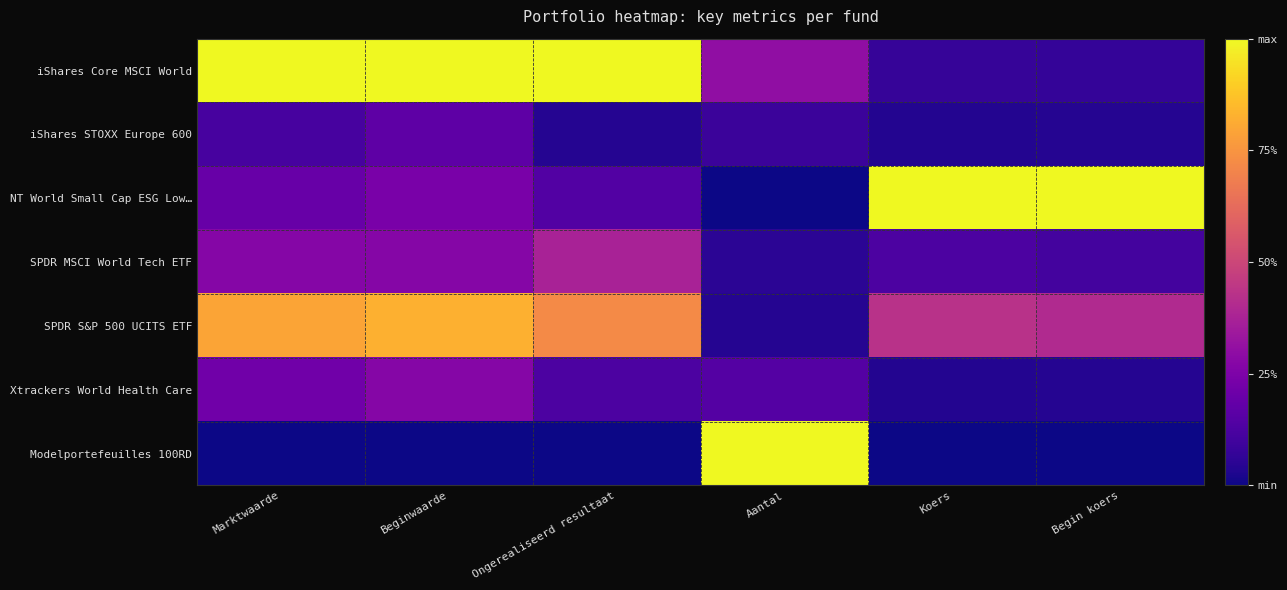

Reading right to left, extract all data points from this chart.

iShares Core MSCI World: Begin koers=0.1	Koers=0.1	Aantal=0.3	Ongerealiseerd resultaat=1.0	Beginwaarde=1.0	Marktwaarde=1.0
iShares STOXX Europe 600: Begin koers=0.0	Koers=0.0	Aantal=0.1	Ongerealiseerd resultaat=0.0	Beginwaarde=0.2	Marktwaarde=0.1
NT World Small Cap ESG Low…: Begin koers=1.0	Koers=1.0	Aantal=0.0	Ongerealiseerd resultaat=0.1	Beginwaarde=0.2	Marktwaarde=0.2
SPDR MSCI World Tech ETF: Begin koers=0.1	Koers=0.1	Aantal=0.1	Ongerealiseerd resultaat=0.4	Beginwaarde=0.3	Marktwaarde=0.3
SPDR S&P 500 UCITS ETF: Begin koers=0.4	Koers=0.4	Aantal=0.0	Ongerealiseerd resultaat=0.7	Beginwaarde=0.8	Marktwaarde=0.8
Xtrackers World Health Care: Begin koers=0.0	Koers=0.0	Aantal=0.1	Ongerealiseerd resultaat=0.1	Beginwaarde=0.3	Marktwaarde=0.2
Modelportefeuilles 100RD: Begin koers=0.0	Koers=0.0	Aantal=1.0	Ongerealiseerd resultaat=0.0	Beginwaarde=0.0	Marktwaarde=0.0